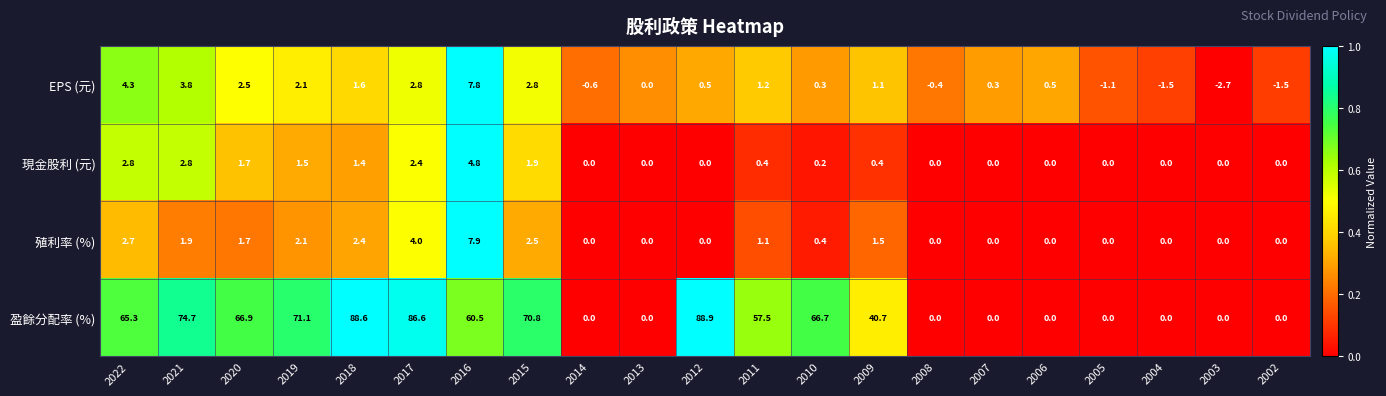

At which category is the sum across all series the highest?

2017